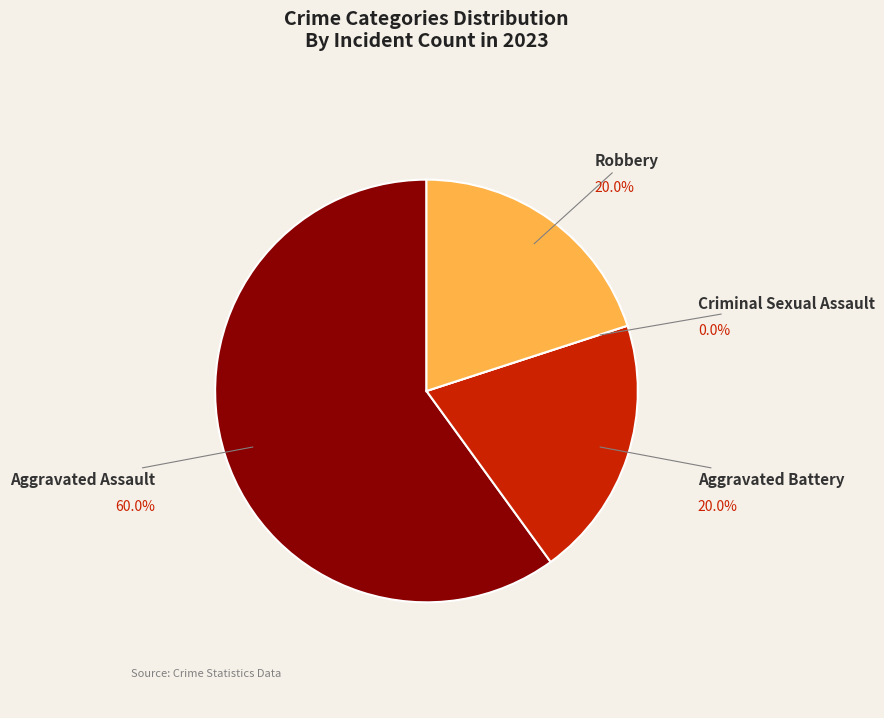

True or false: Aggravated Battery accounts for 20% of the total.

True